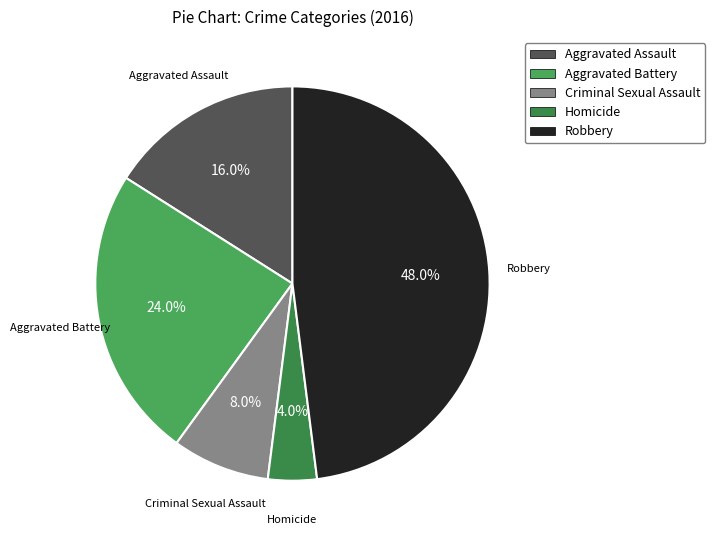

Does any single category account for the majority?

No